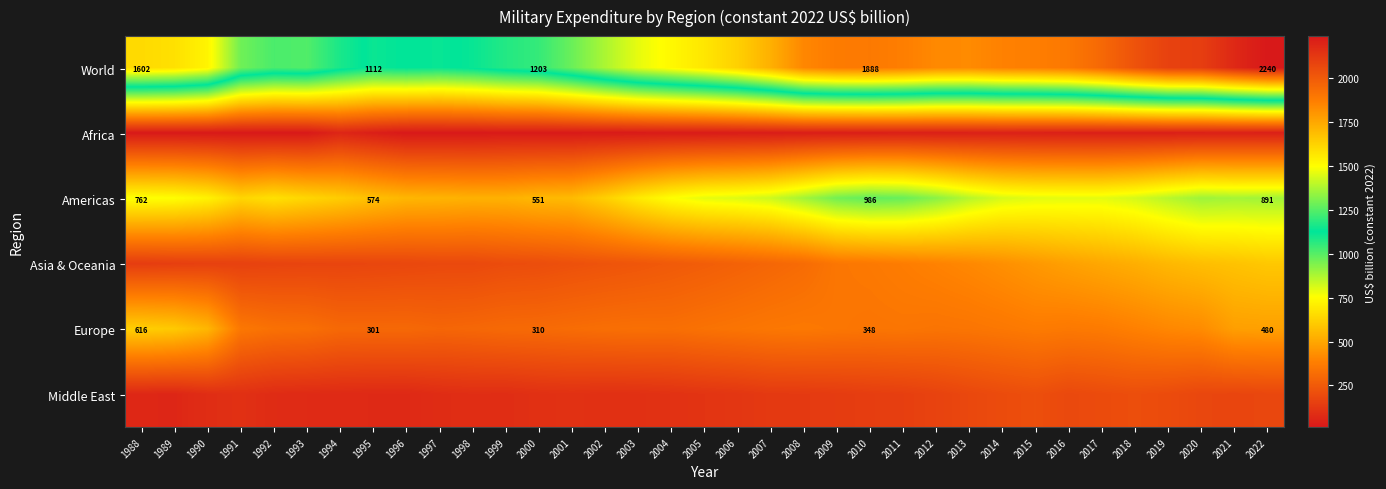

What is the greatest value displayed?

2239.9